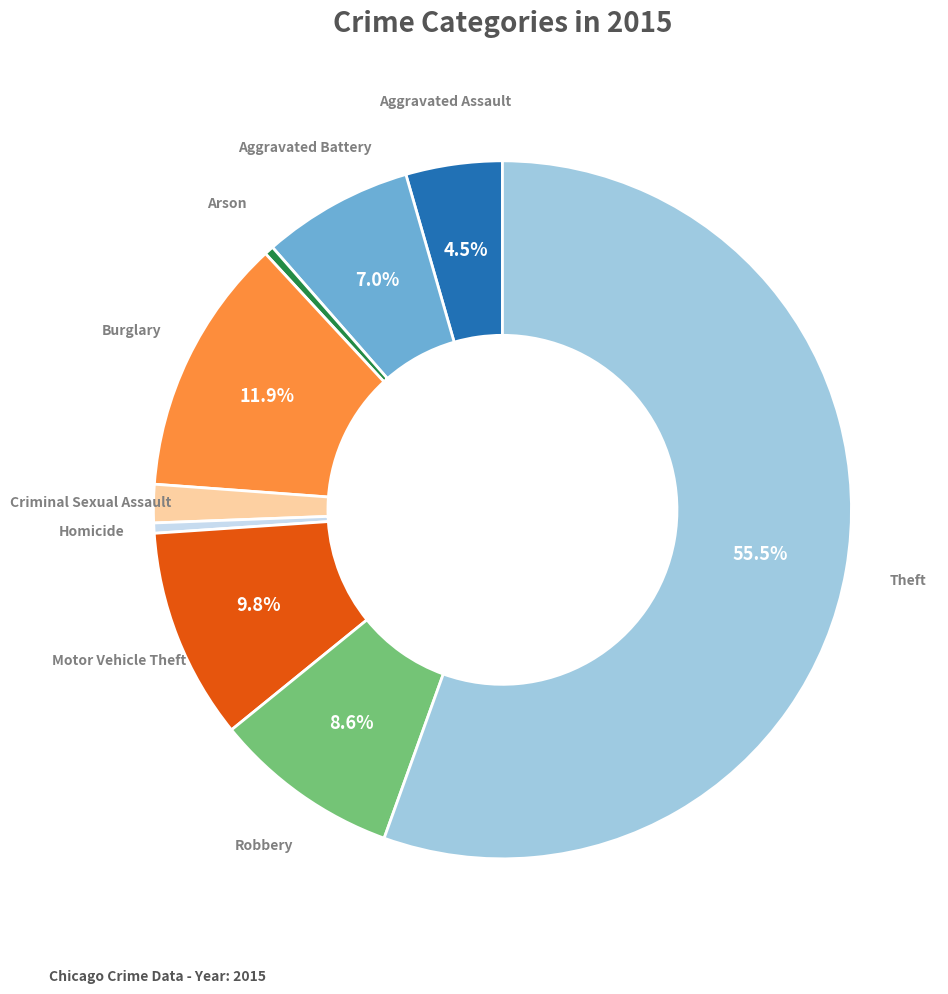

Is Theft the majority of the pie?

Yes